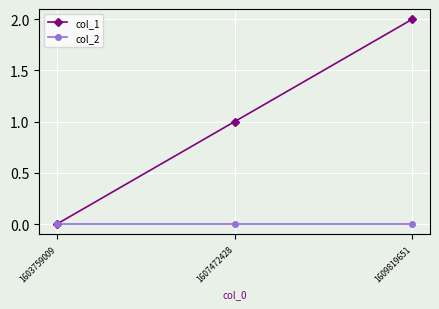

Which series has the largest total across all categories?

col_1